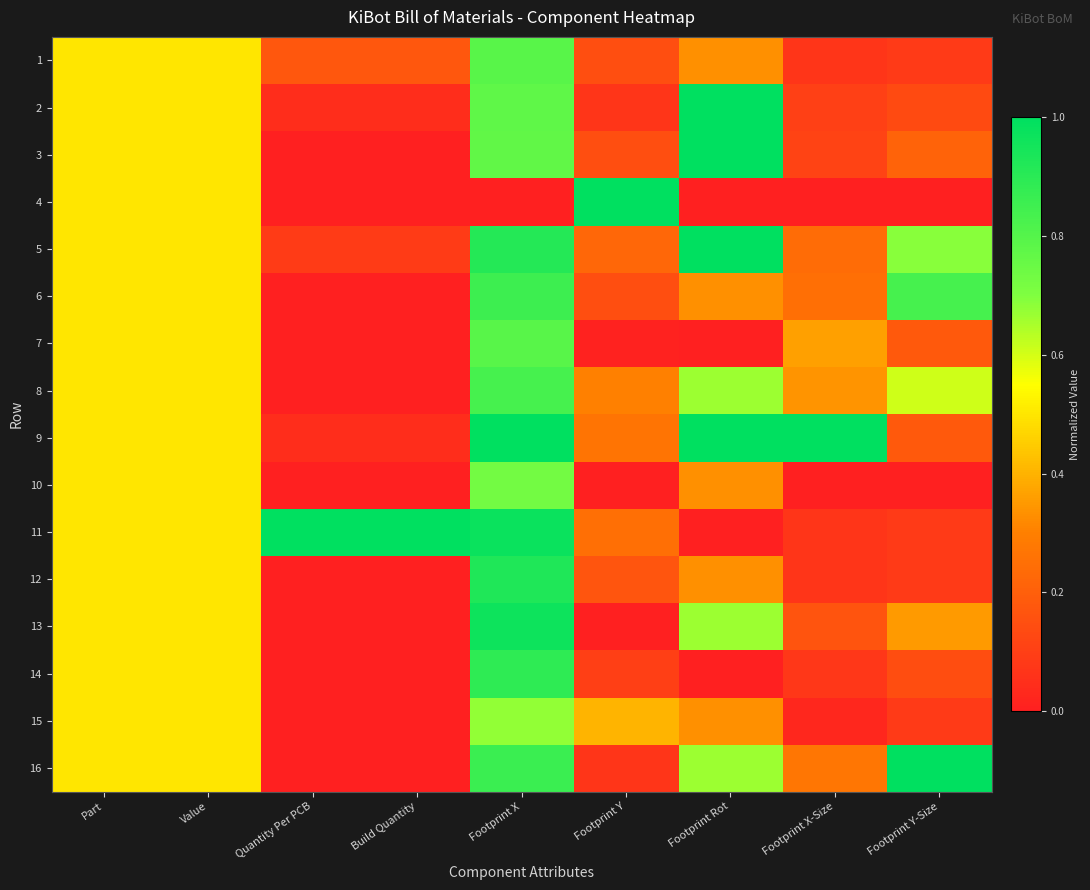

At which category is the sum across all series the highest?

Footprint X